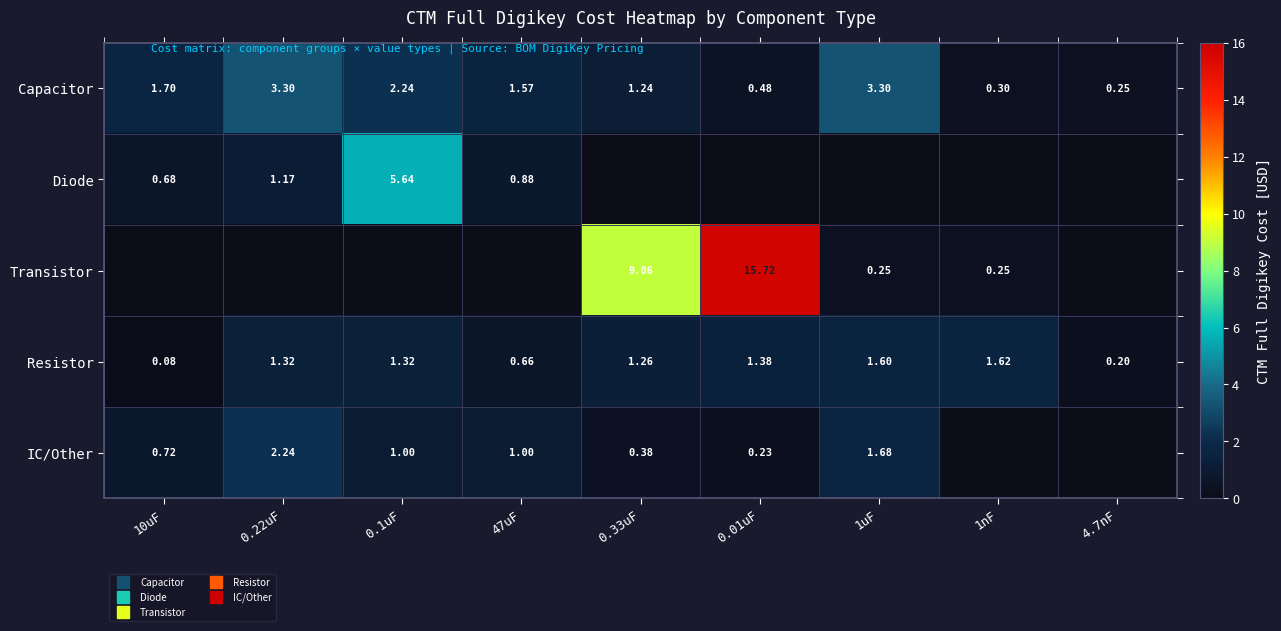

At which label does Transistor reach its peak?

0.01uF